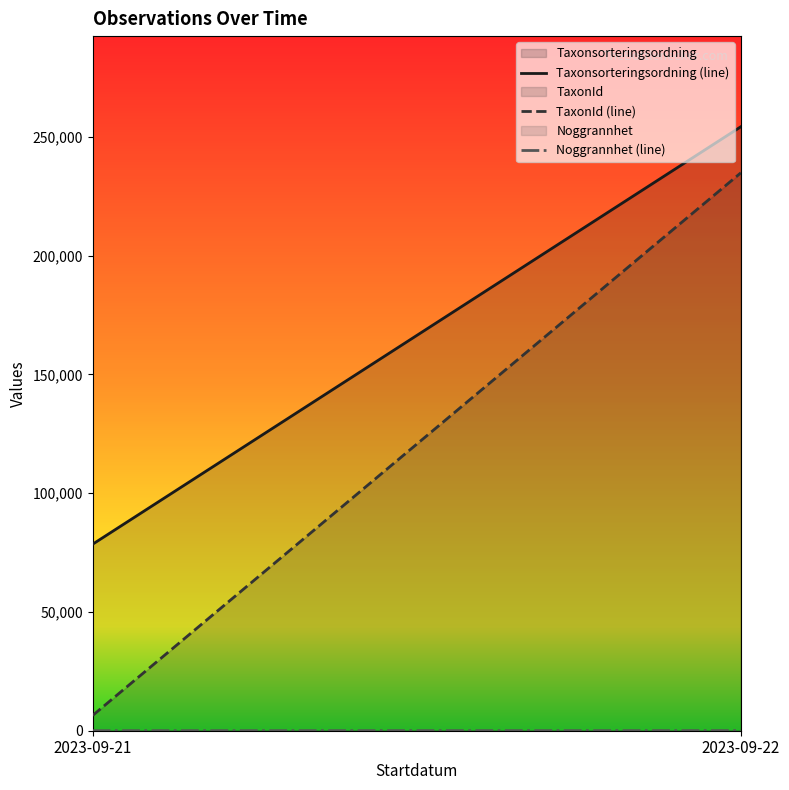

True or false: Taxonsorteringsordning (line) has a value of 125279 at 2023-09-21.

False